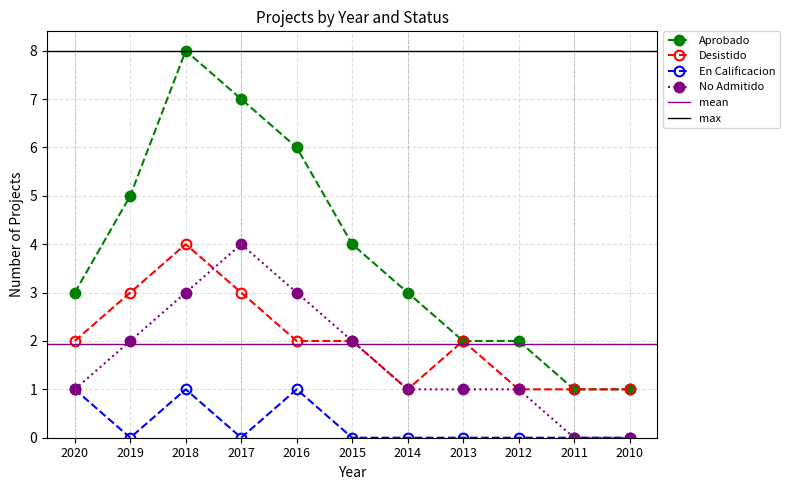

Is the value of En Calificacion at 2020 greater than the value of Aprobado at 2012?

No